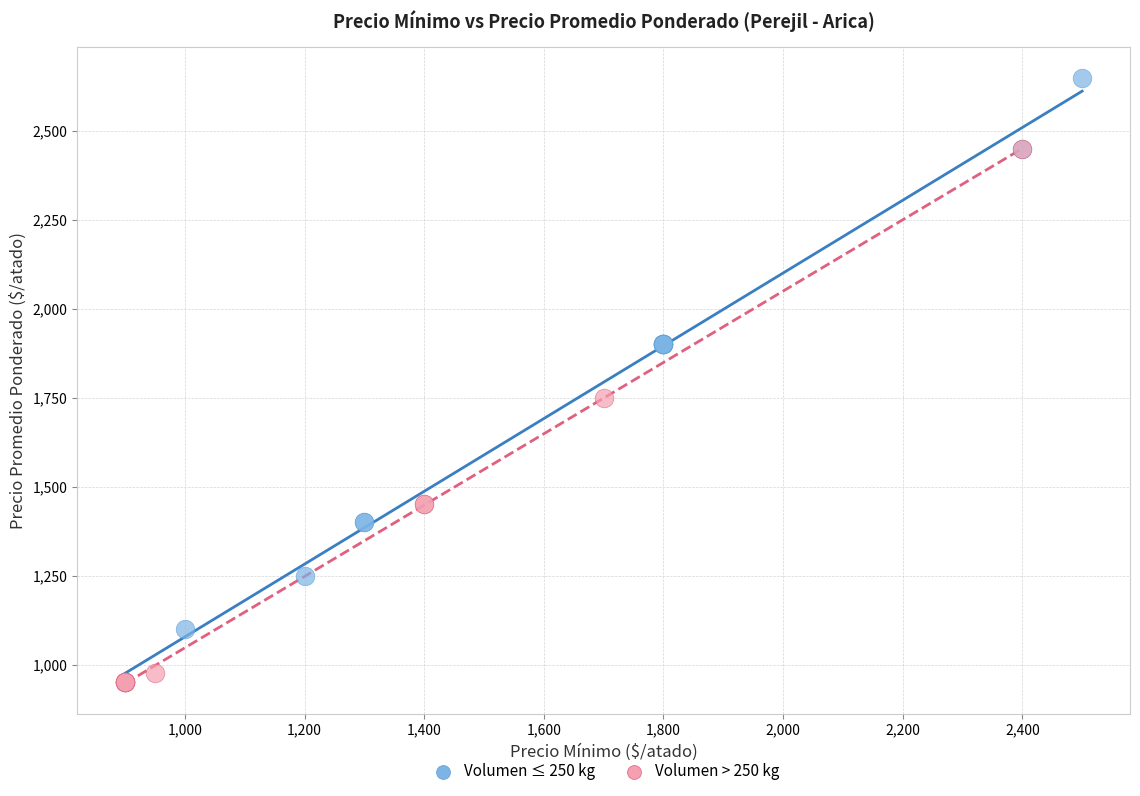

Which series has the widest spread of Y values?

Volumen ≤ 250 kg